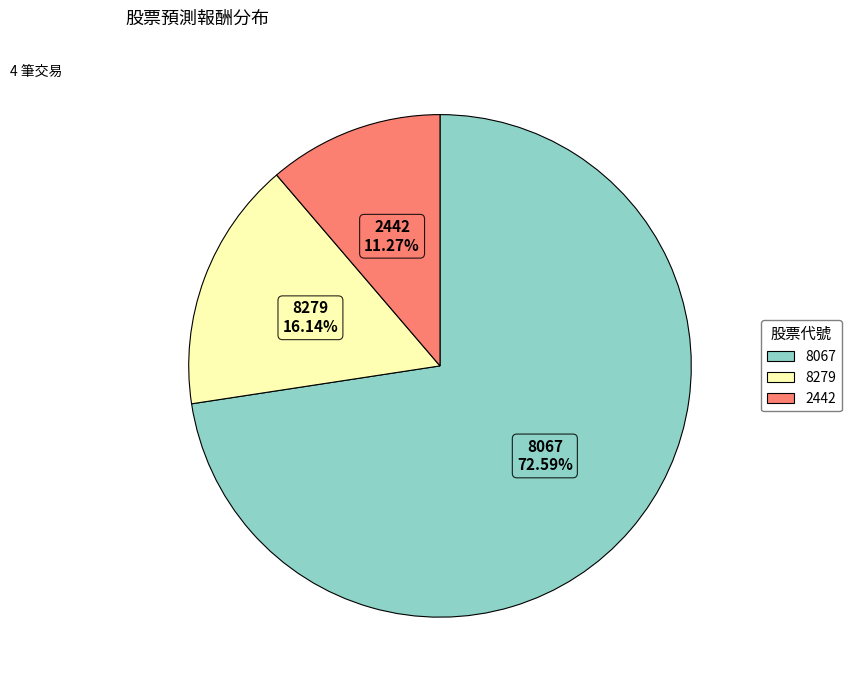

Combined, do 2442 and 8279 account for over 50%?

No